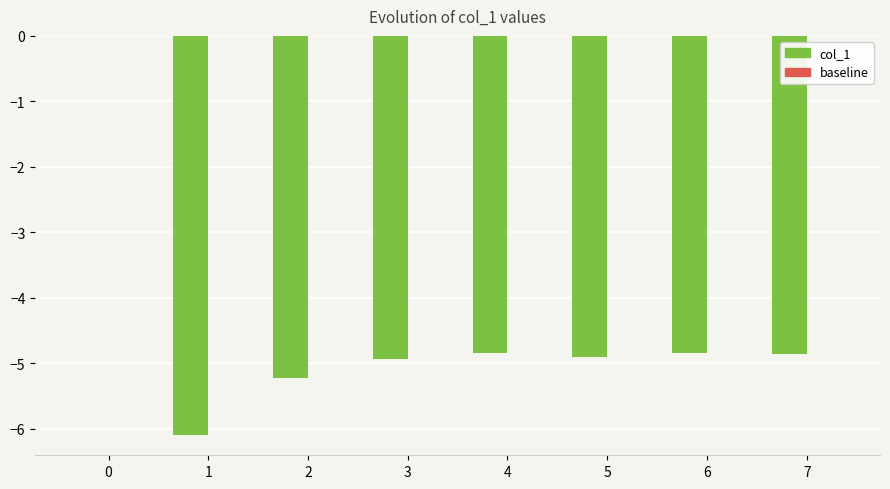

What is the sum of all values?

-35.7